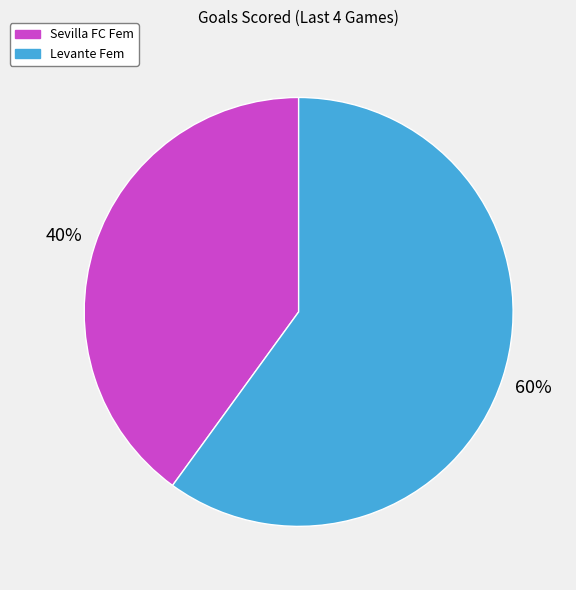

Is Levante Fem the majority of the pie?

Yes